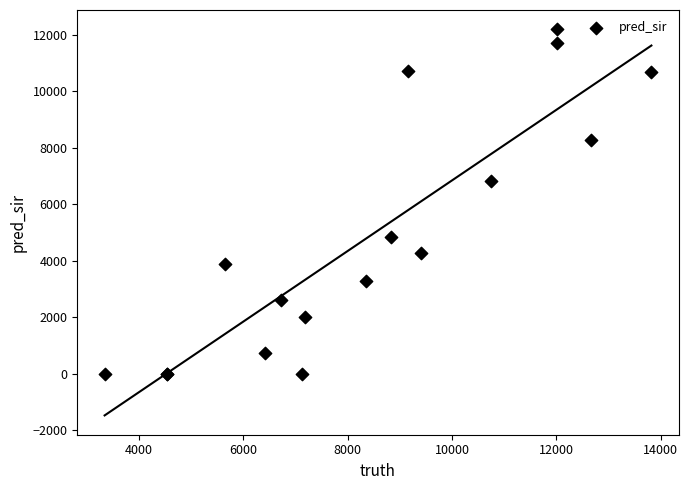

What Y value in the scatter plot is closest to 6100?

6808.0